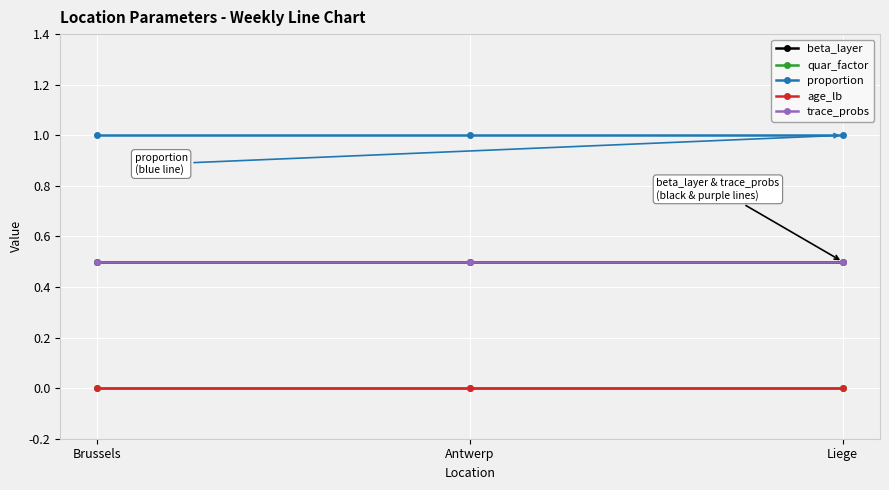

Which series has the widest spread of values?

beta_layer